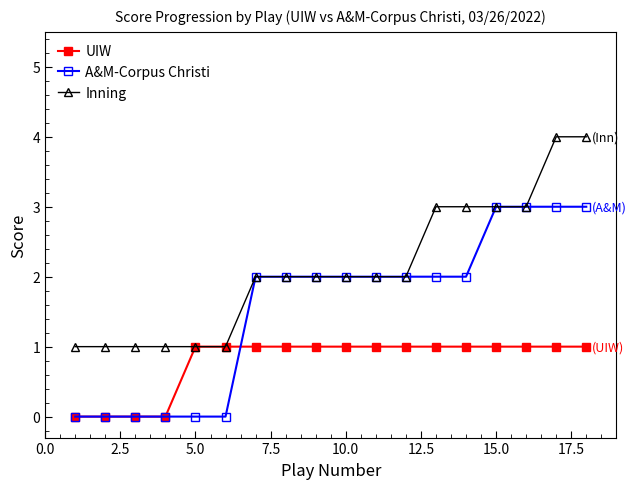

Which series has the largest total across all categories?

Inning